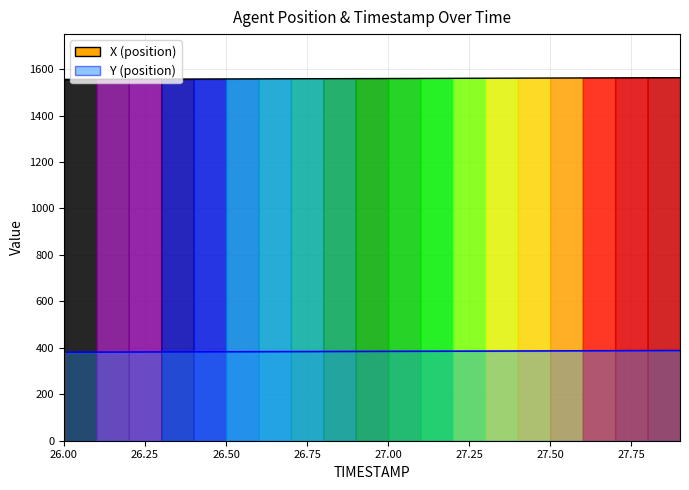

What is the difference between the second highest and minimum values?

7.1